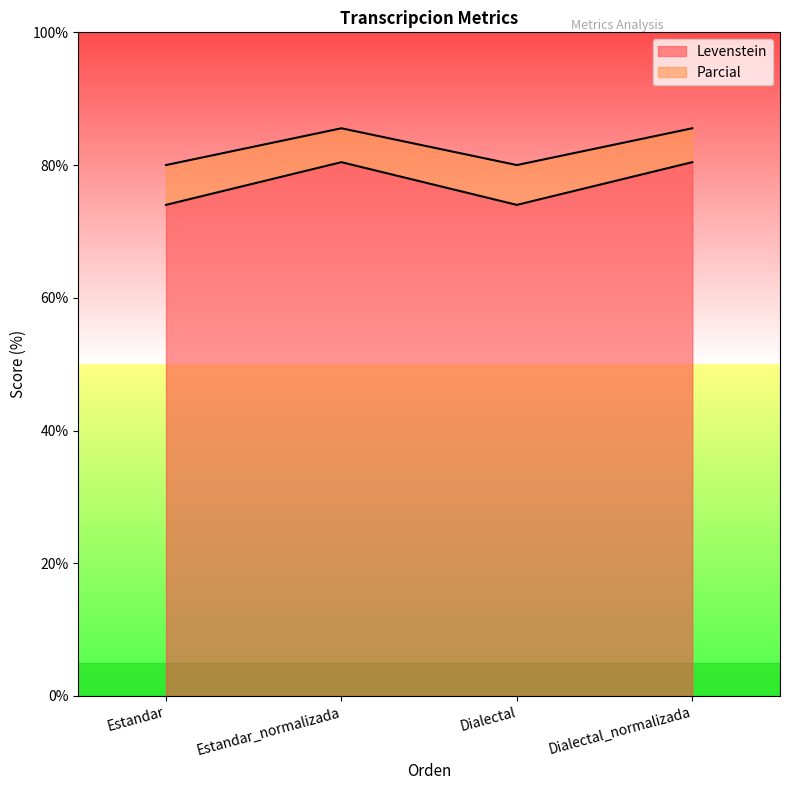

What are all the series names shown in the legend?

Levenstein, Parcial